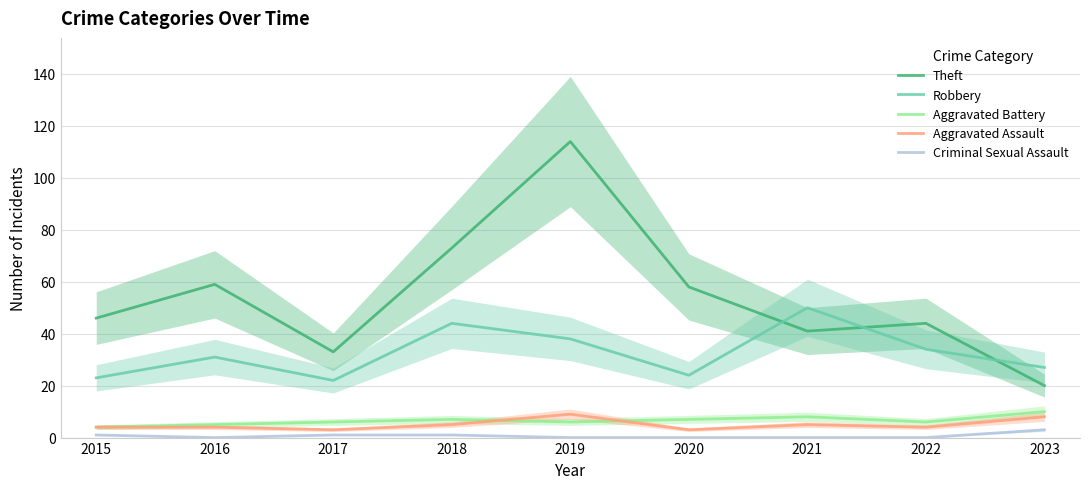

At how many categories does at least one series exceed 48?

5